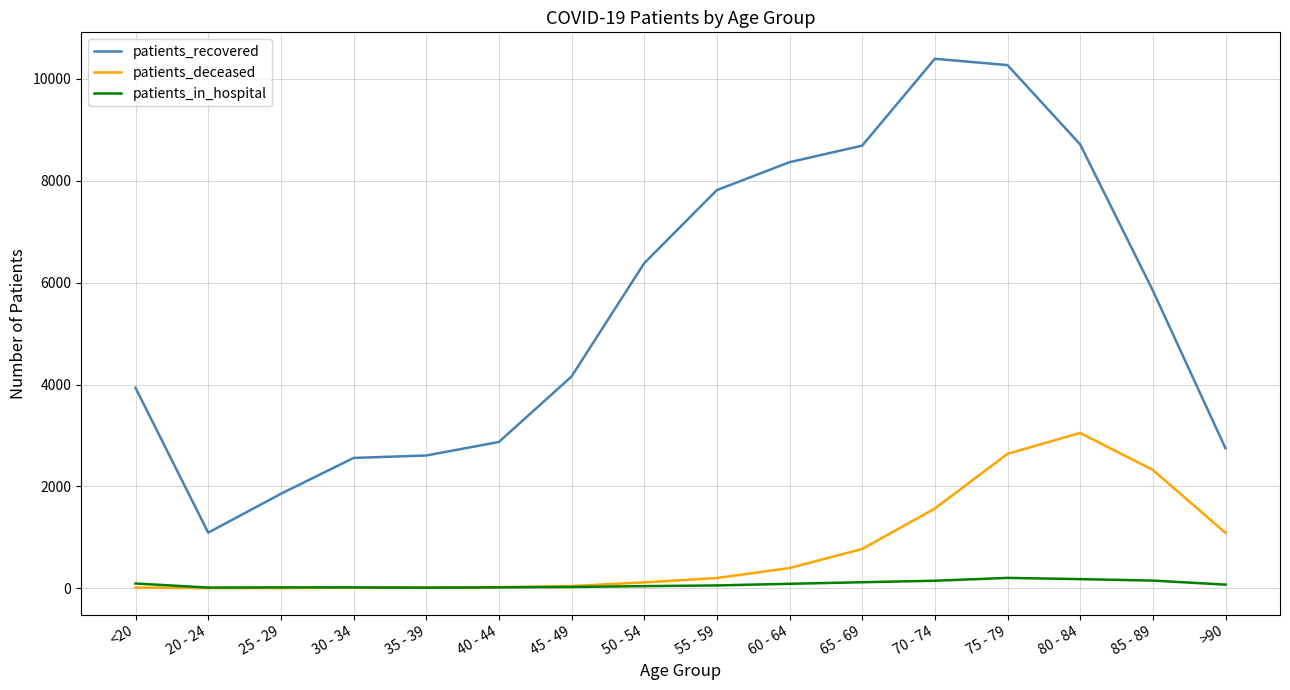

Which series has the widest spread of values?

patients_recovered